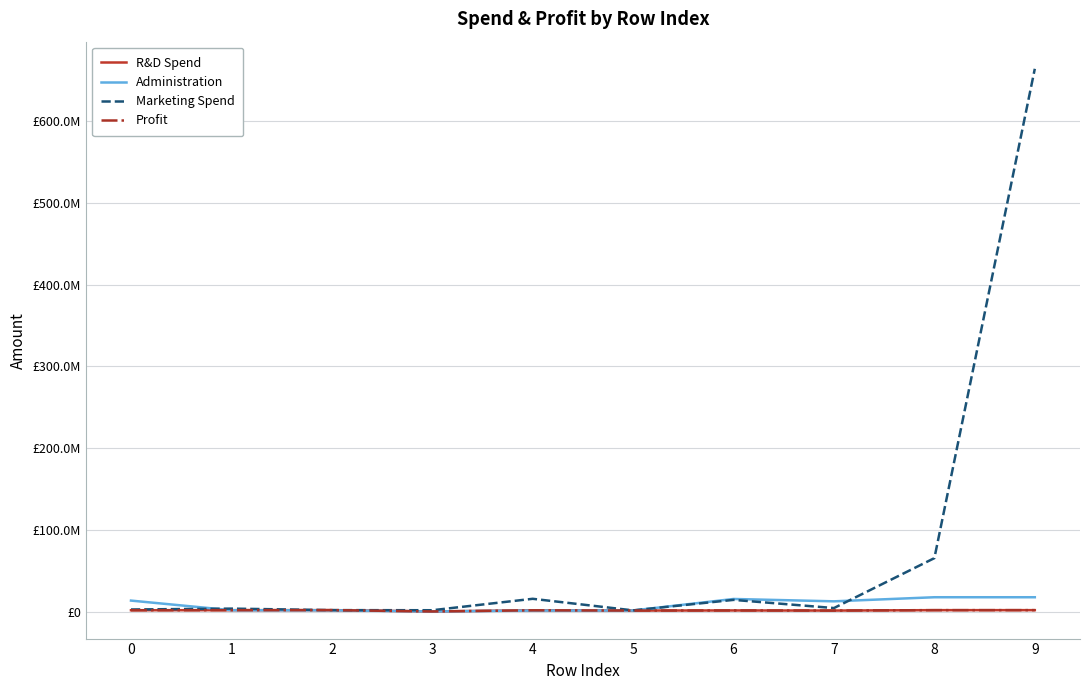

At which category is the sum across all series the highest?

9